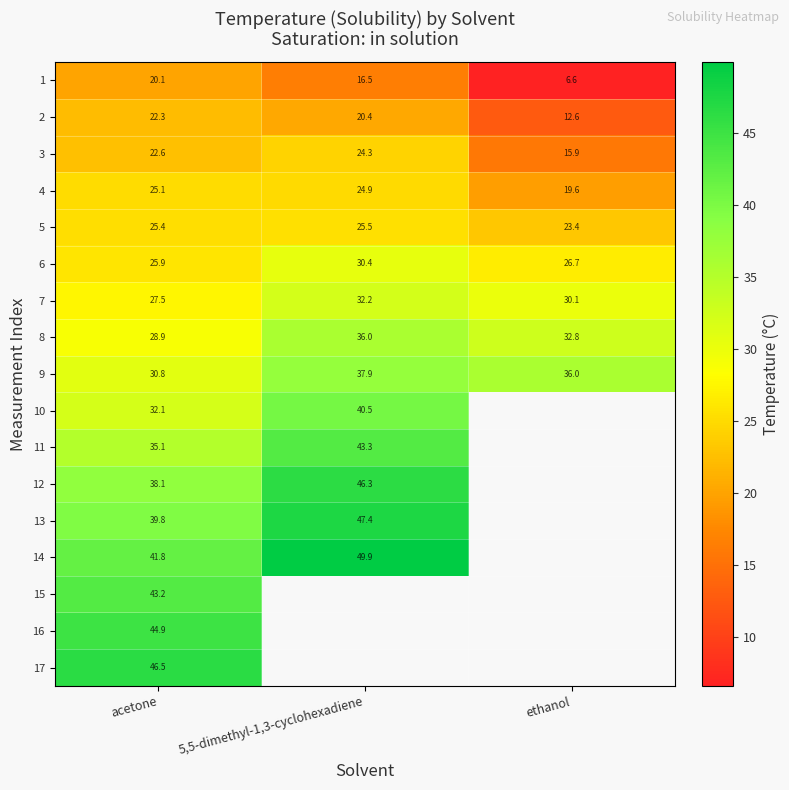

At which label does 4 first exceed 24?

acetone